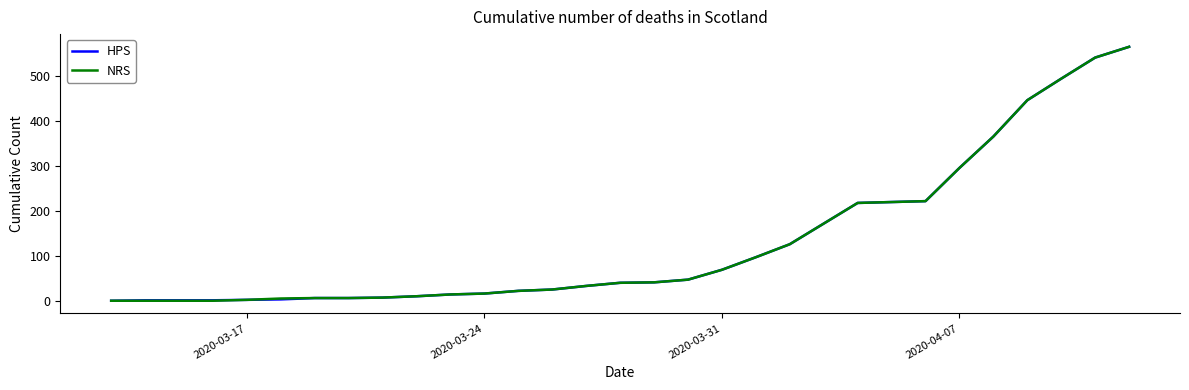

Does the chart have visible grid lines?

No